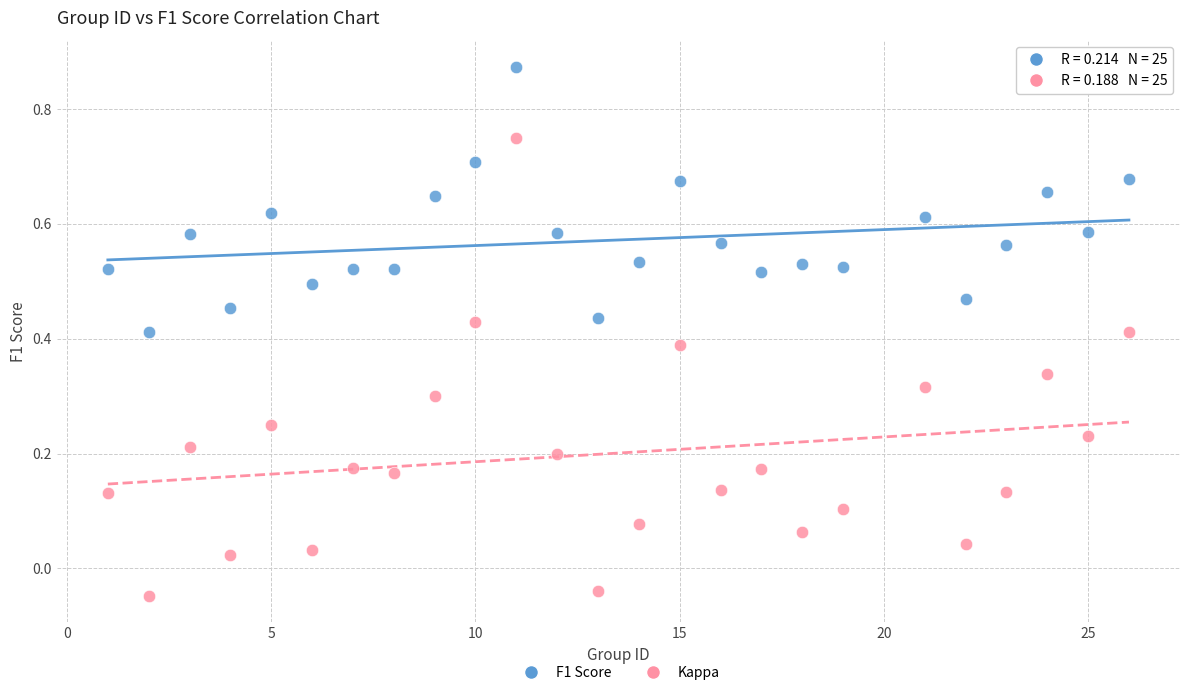

Which series has the widest spread of Y values?

Kappa